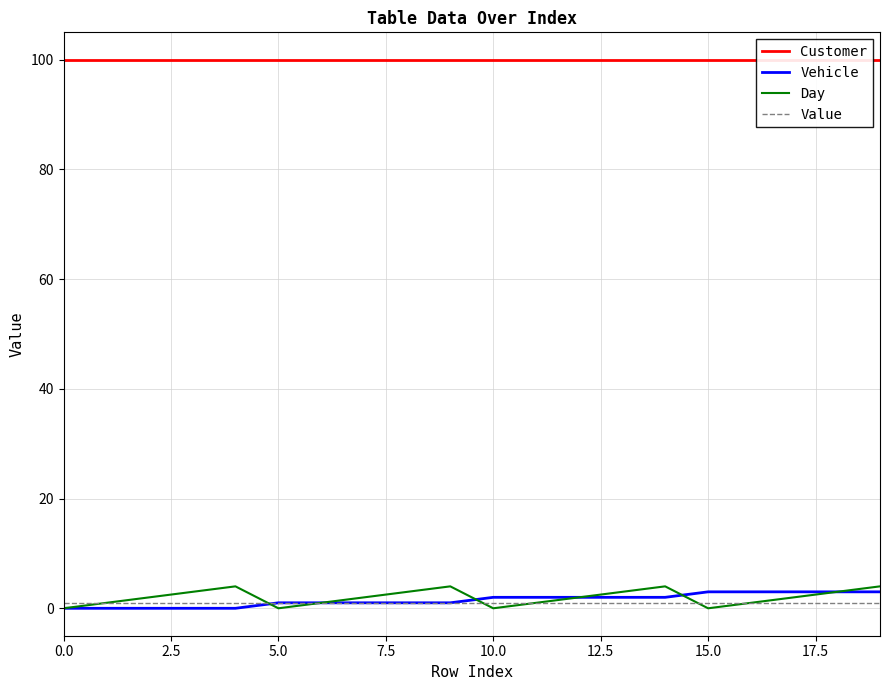

Reading left to right, list all the values displayed in this chart.

Customer: 100	100	100	100	100	100	100	100	100	100	100	100	100	100	100	100	100	100	100	100
Vehicle: 0	0	0	0	0	1	1	1	1	1	2	2	2	2	2	3	3	3	3	3
Day: 0	1	2	3	4	0	1	2	3	4	0	1	2	3	4	0	1	2	3	4
Value: 1	1	1	1	1	1	1	1	1	1	1	1	1	1	1	1	1	1	1	1